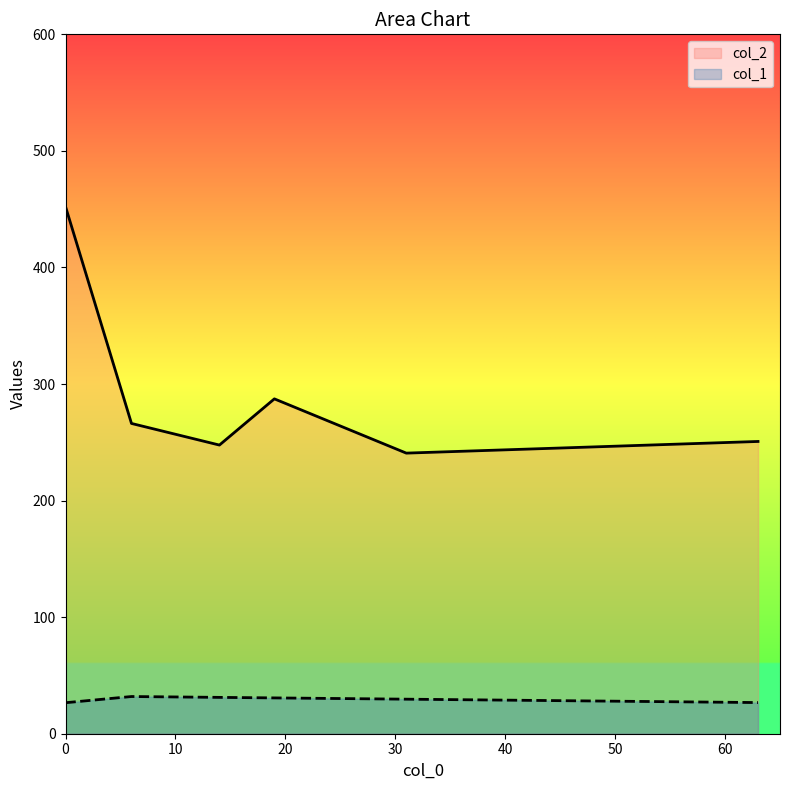

How many lines are shown in the chart?

2